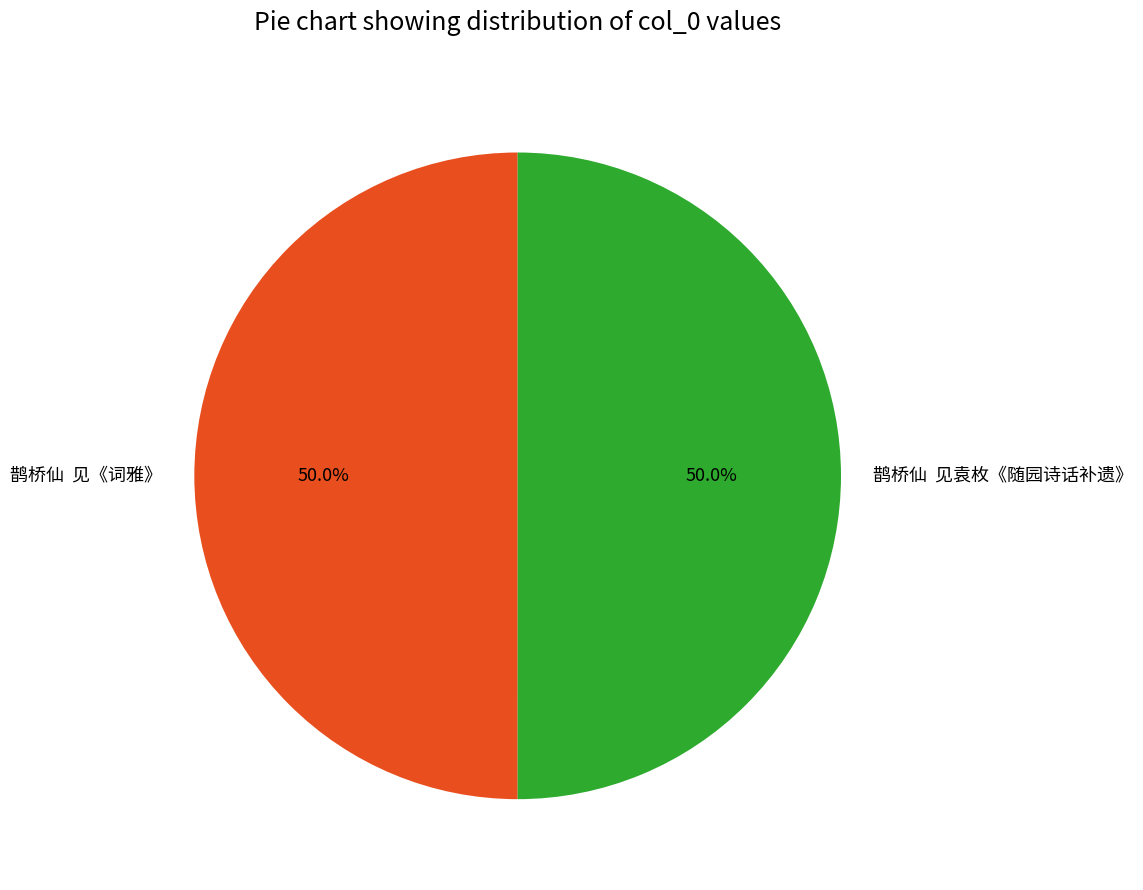

How many segments does this pie chart have?

2